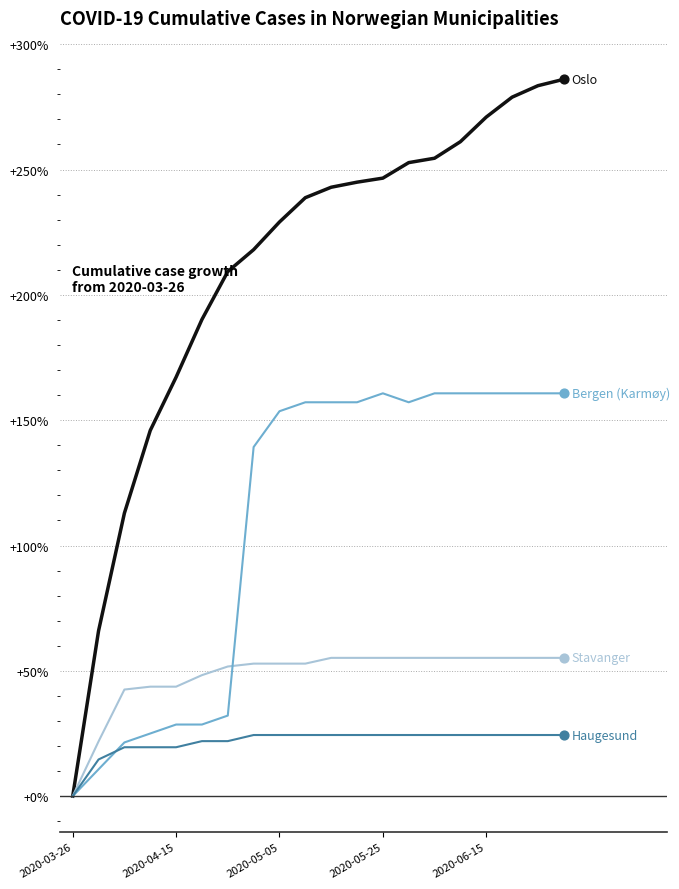

What is the greatest value displayed?

286.0